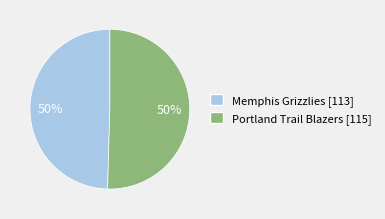

To the nearest percent, what is the combined percentage of Portland Trail Blazers and Memphis Grizzlies?

100%